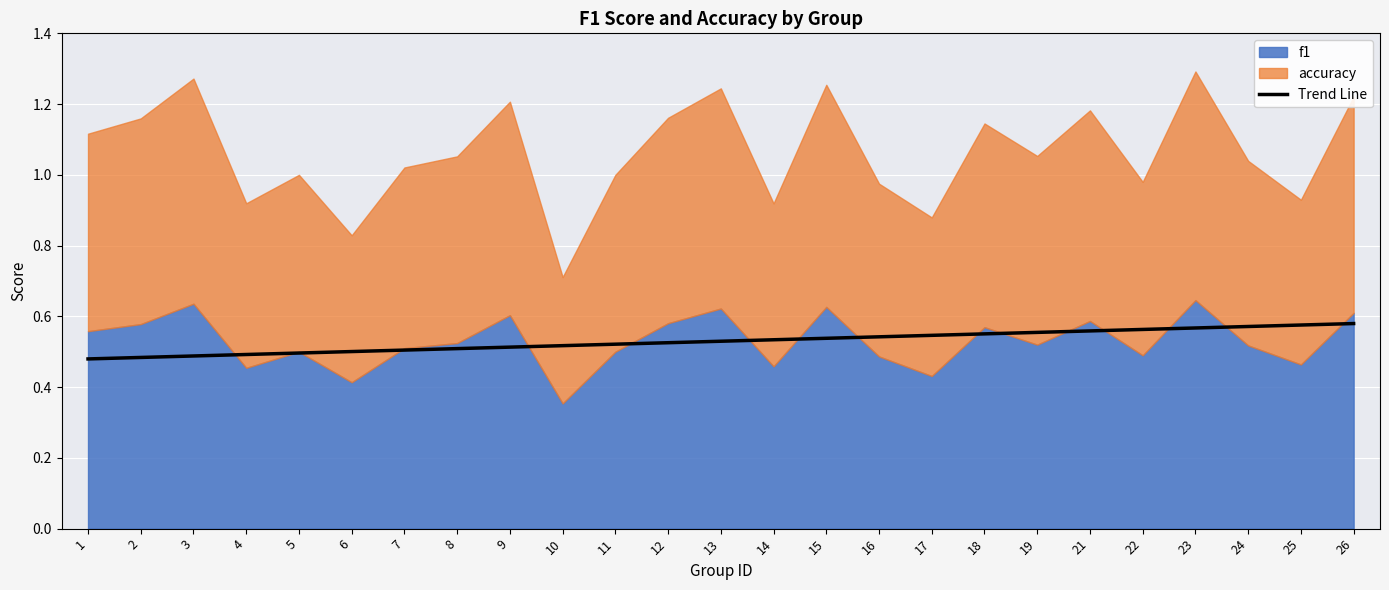

True or false: the data shows 0.5 at 6.

True